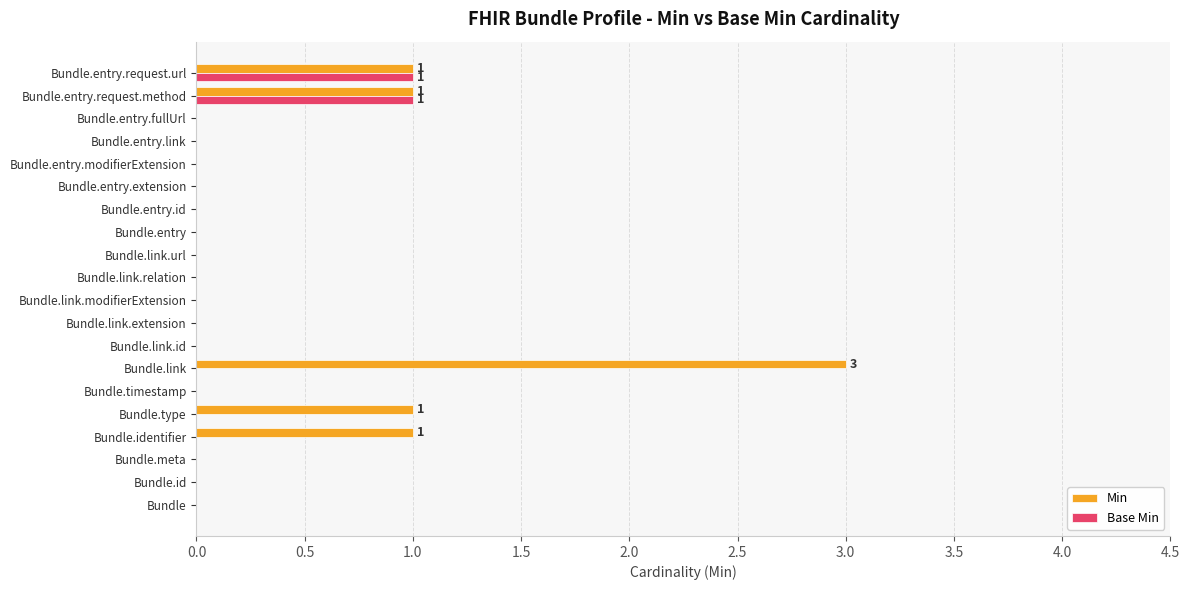

At which category is the sum across all series the highest?

Bundle.link